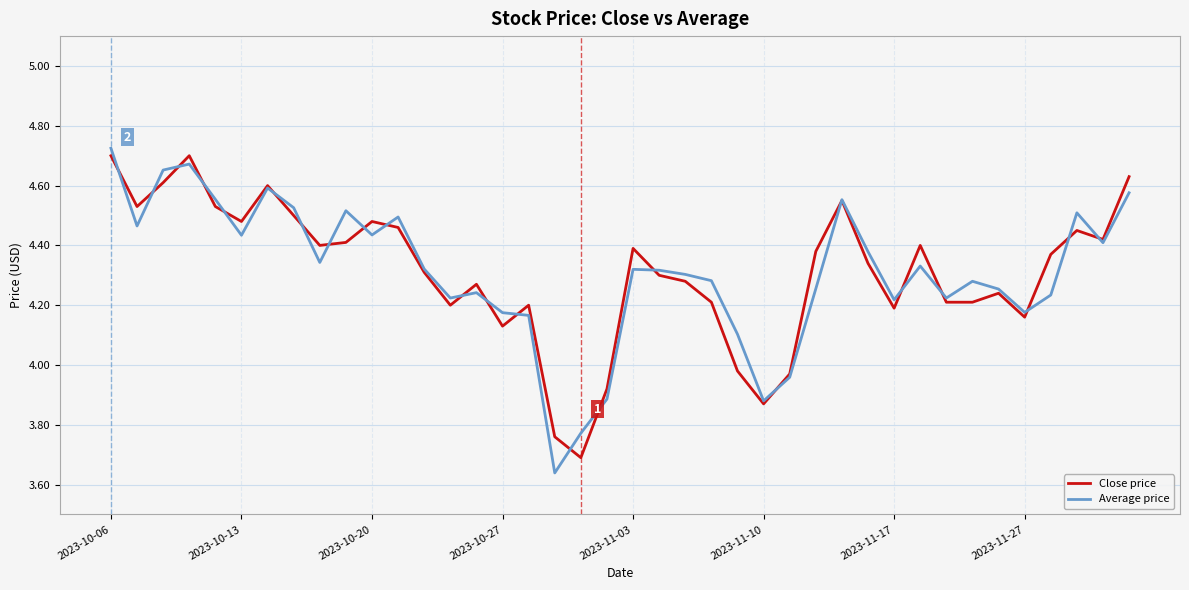

True or false: Close price has more than 2 interior local peaks.

True